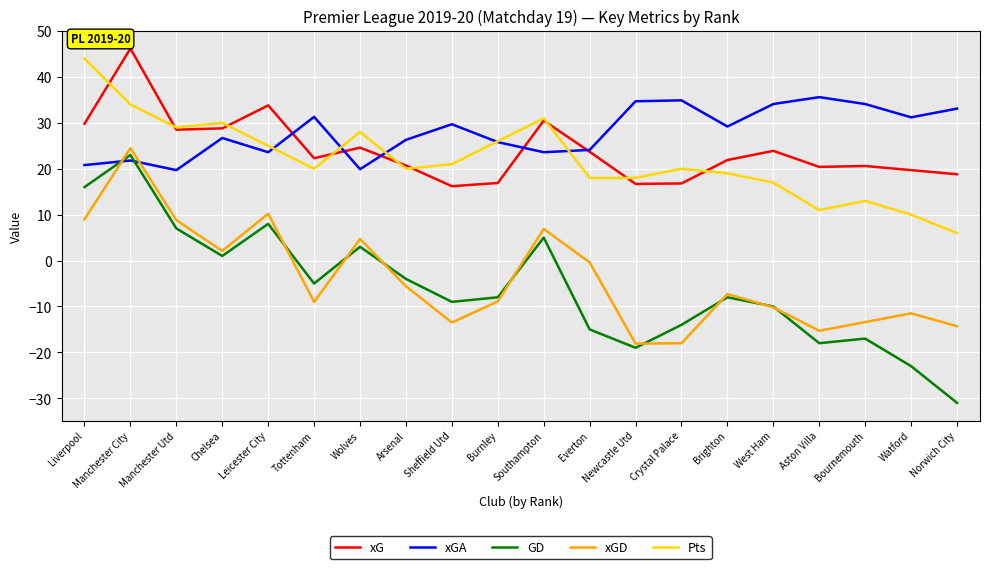

How many values in the xGD series exceed -7?

9